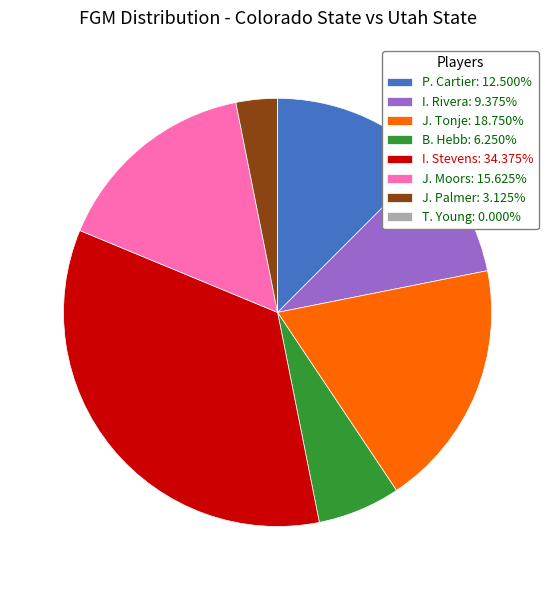

Do J. Moors: 15.625% and B. Hebb: 6.250% together represent more than half of the pie?

No